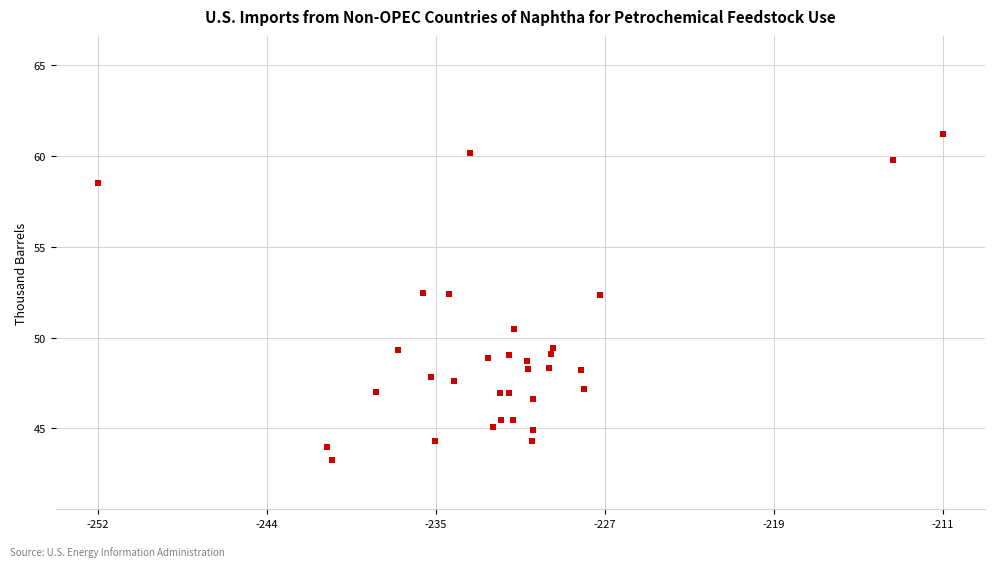

What is the range of Y values (max minus min)?

18.0